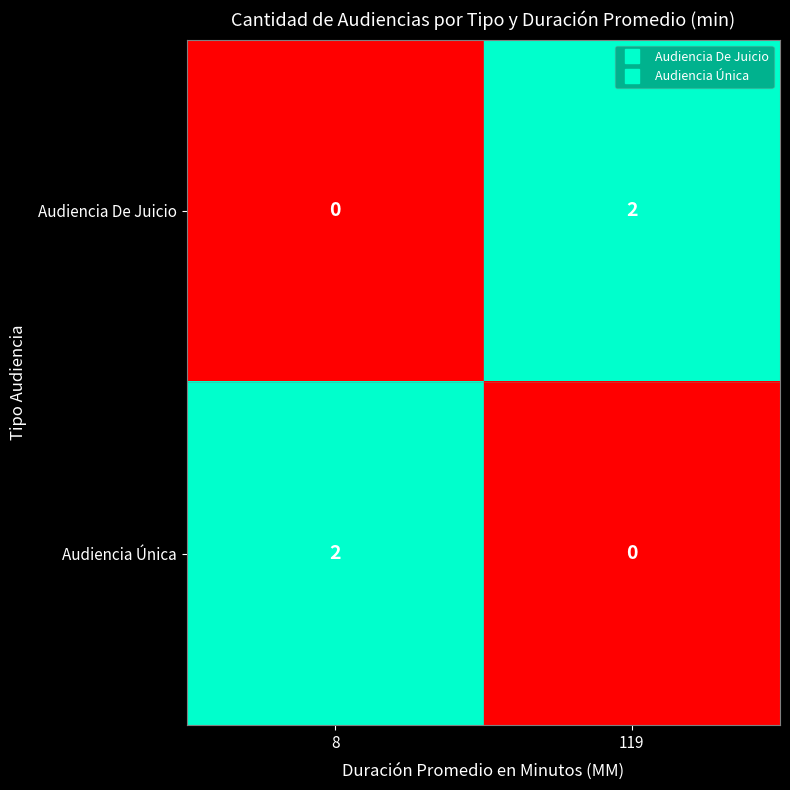

The value of Audiencia De Juicio at 8 is 0. True or false?

True